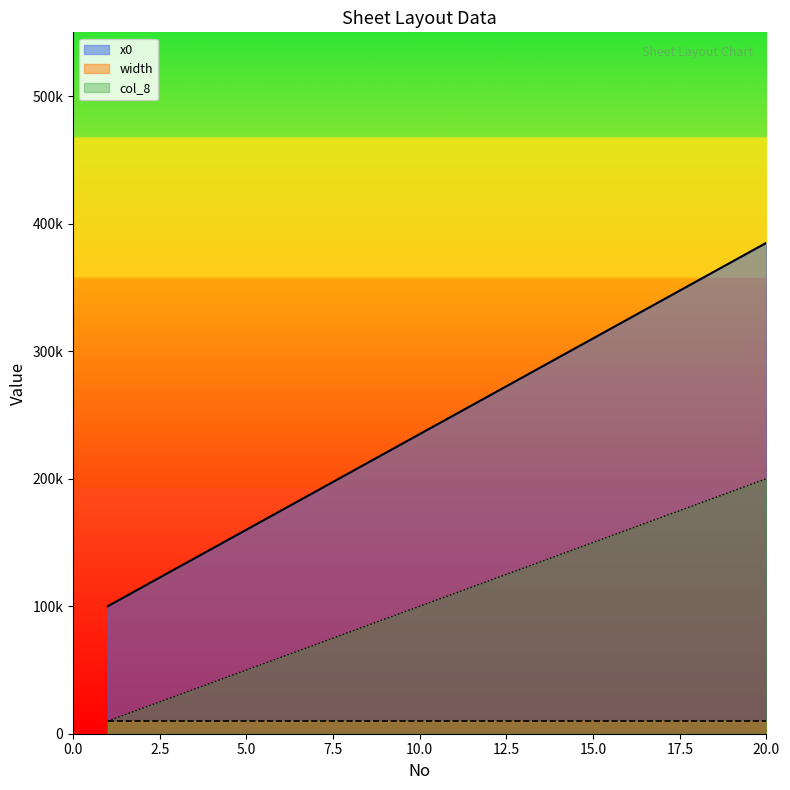

List the series in order of their peak value, lowest first.

width, col_8, x0